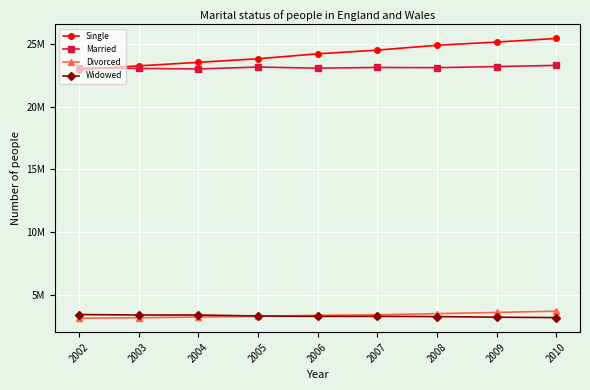

Rank the categories by Divorced value from highest to lowest.

2010, 2009, 2008, 2007, 2006, 2005, 2004, 2003, 2002